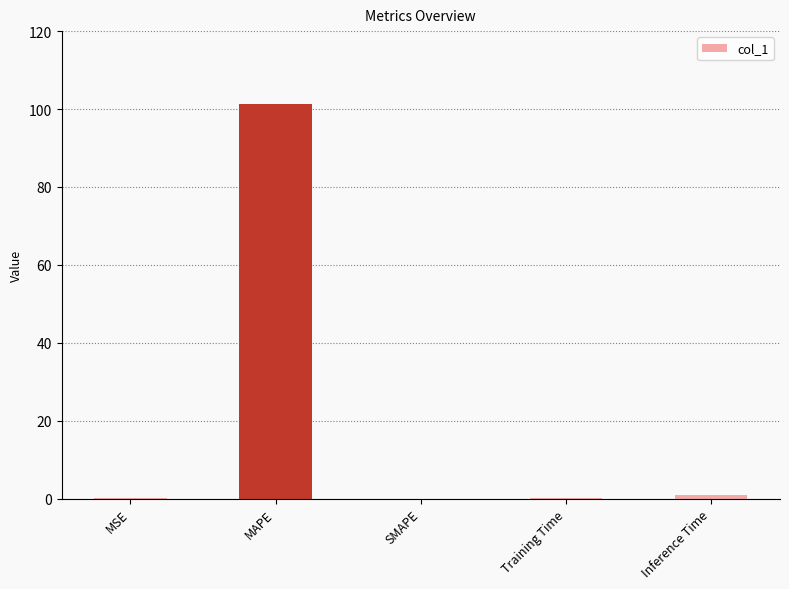

Is it true that the value at MAPE is 101.3?

True